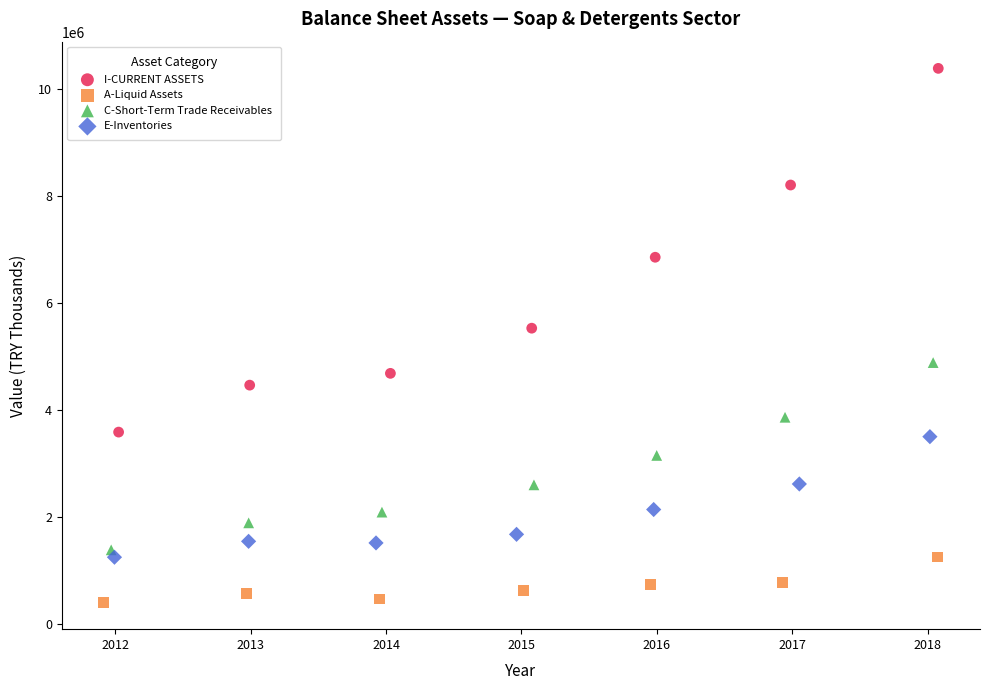

Which series contains the lowest Y value?

A-Liquid Assets